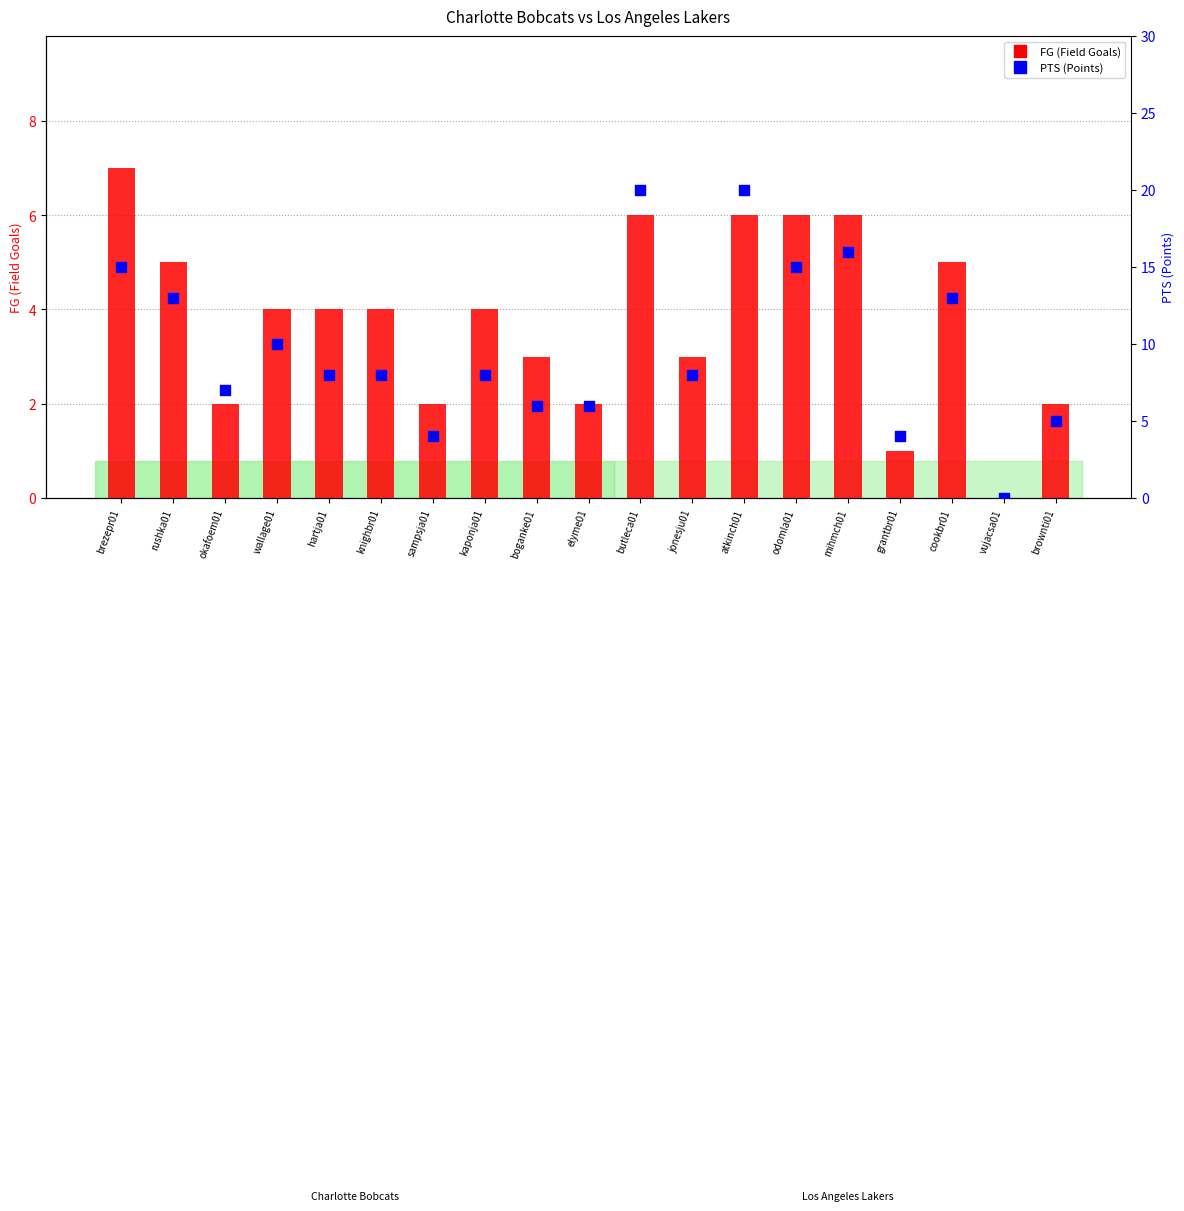

What are all the series names shown in the legend?

FG (Field Goals), PTS (Points)